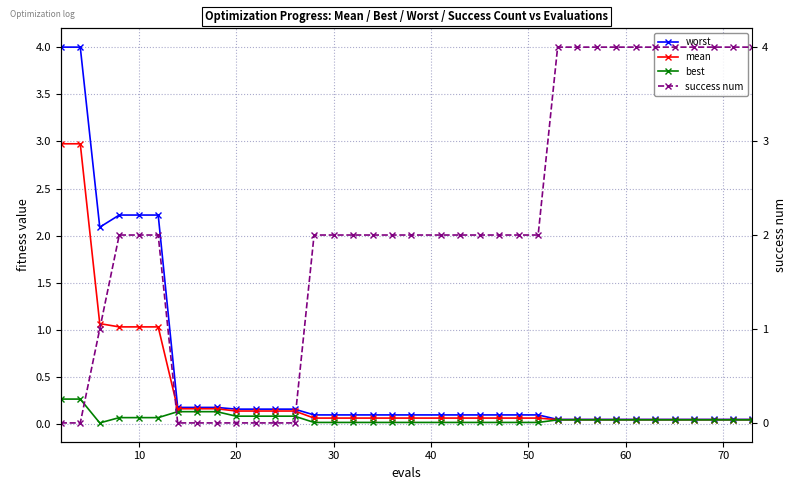

Is this an area chart (filled region under the line)?

No